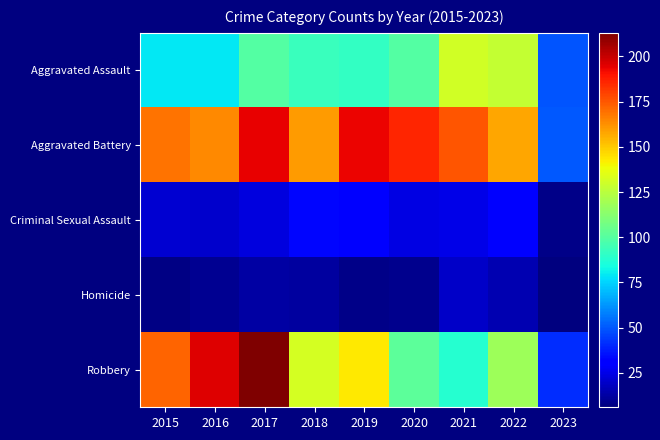

Which series has the largest range (max minus min)?

Robbery